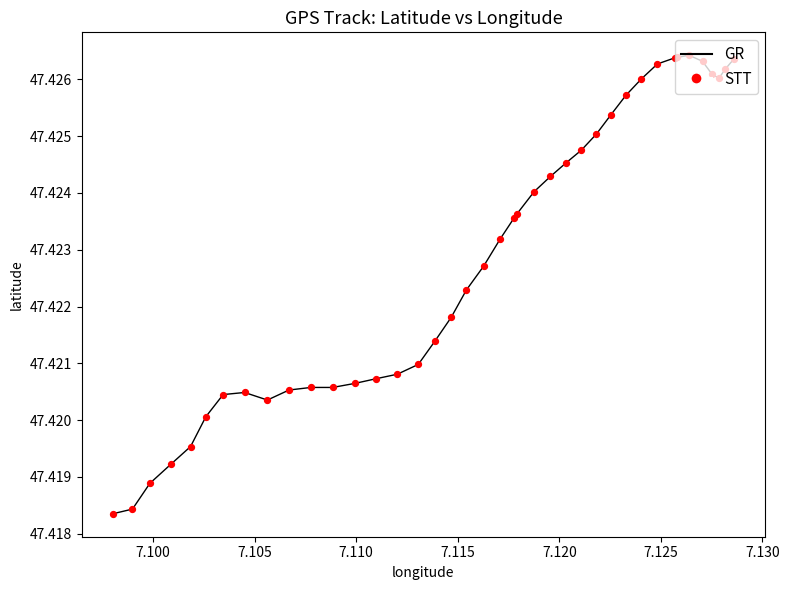

How many lines are shown in the chart?

1